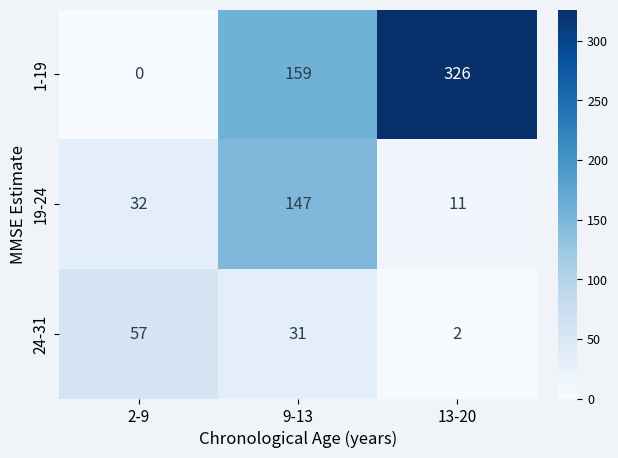

How many data points in 1-19 are less than 159?

1